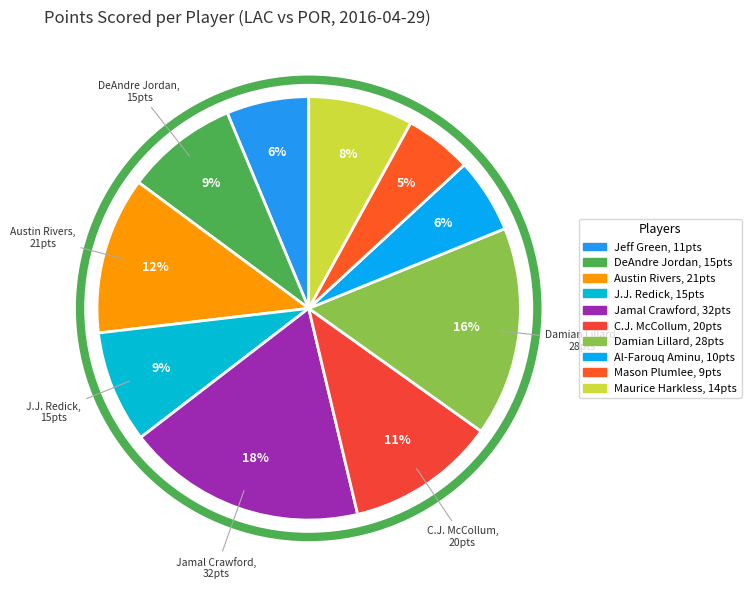

To the nearest percent, what is the average slice percentage?

10%